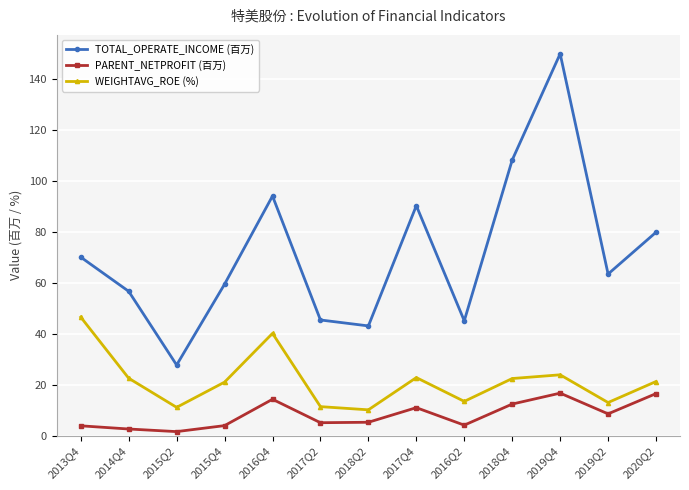

List the series in order of their overall mean, lowest first.

PARENT_NETPROFIT (百万), WEIGHTAVG_ROE (%), TOTAL_OPERATE_INCOME (百万)